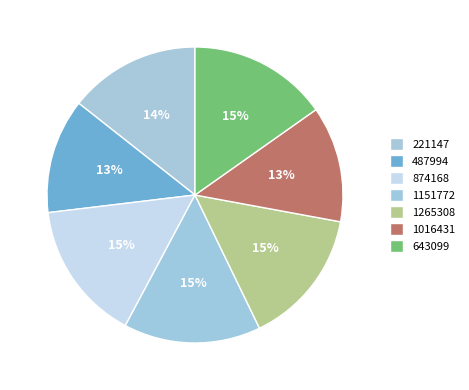

What portion of the pie excludes 874168?

84.7%